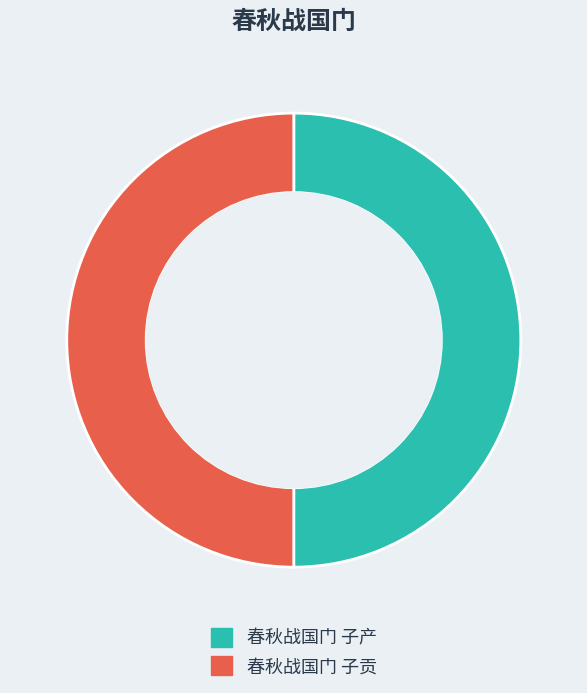

Is the sum of 春秋战国门 子贡 and 春秋战国门 子产 greater than half?

Yes